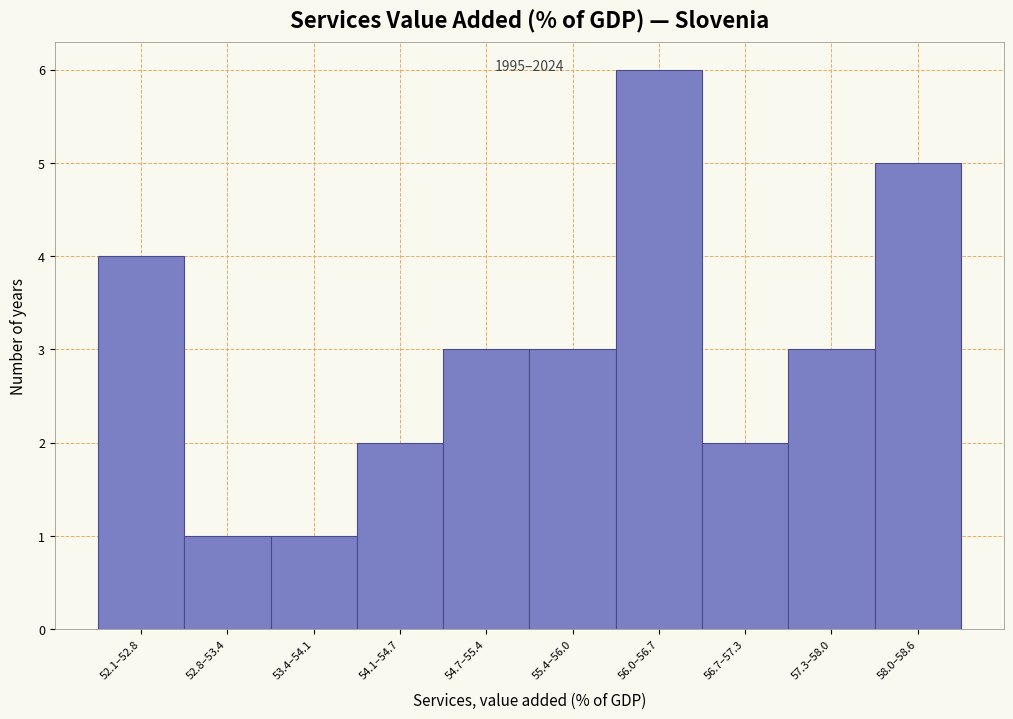

Reading left to right, what are all the values shown in this chart?

52.1–52.8=4	52.8–53.4=1	53.4–54.1=1	54.1–54.7=2	54.7–55.4=3	55.4–56.0=3	56.0–56.7=6	56.7–57.3=2	57.3–58.0=3	58.0–58.6=5